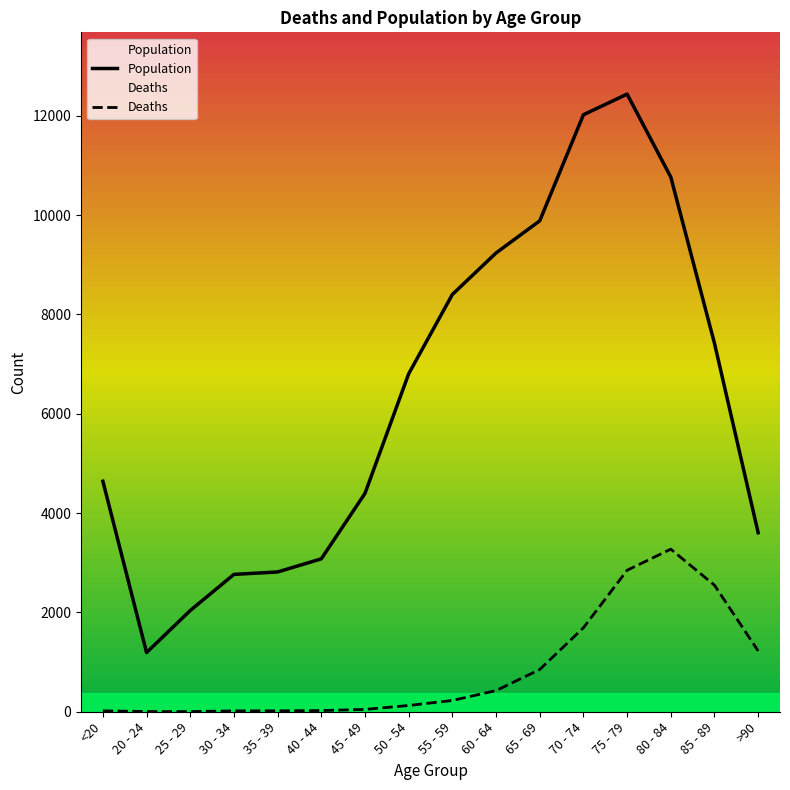

What position from the left is 65 - 69?

11